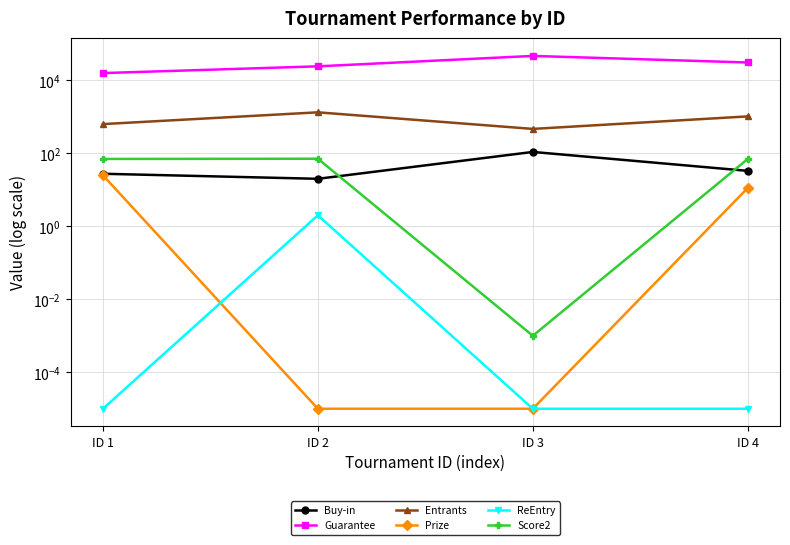

Does the chart have visible grid lines?

Yes